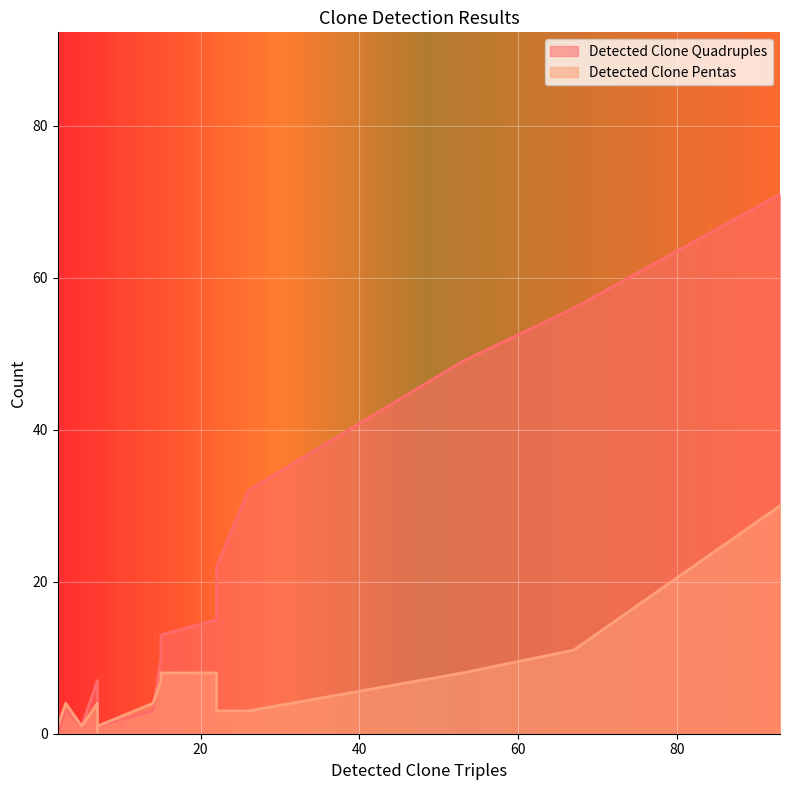

Reading left to right, extract all data points from this chart.

Detected Clone Quadruples: 22=22	7=7	15=10	93=71	7=1	2=1	2=1	7=1	14=3	2=0	15=13	22=15	2=7	3=3	5=1	53=49	67=56	26=32
Detected Clone Pentas: 22=3	7=4	15=7	93=30	7=0	2=1	2=1	7=1	14=4	2=1	15=8	22=8	2=1	3=4	5=1	53=8	67=11	26=3